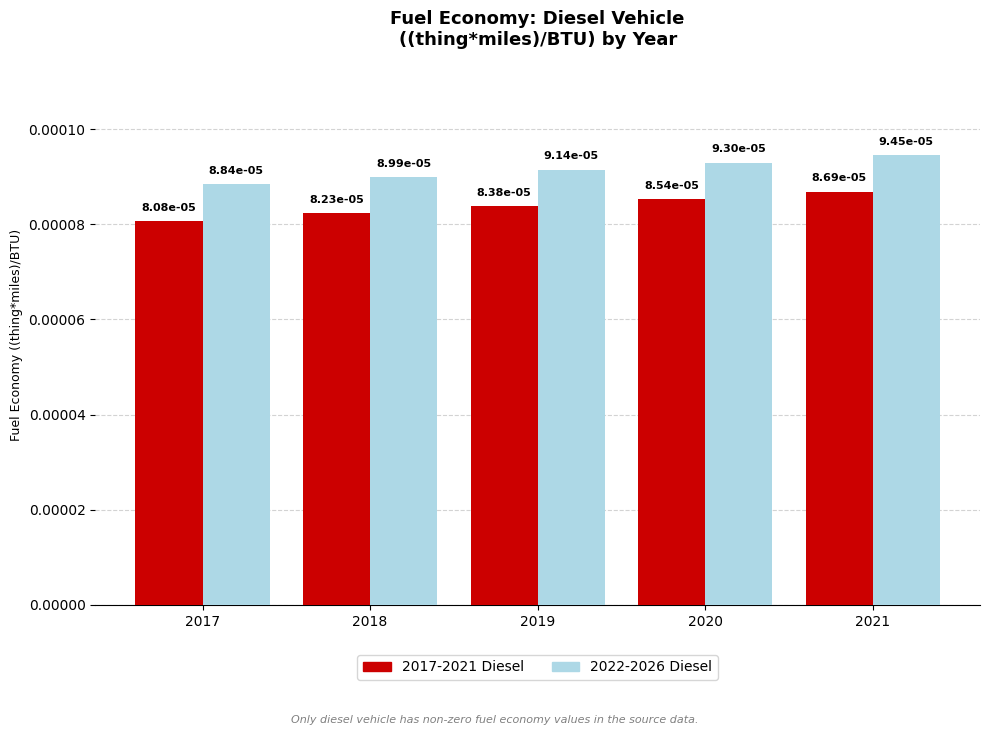

Which category has the lowest value in the 2022-2026 Diesel series?

2017